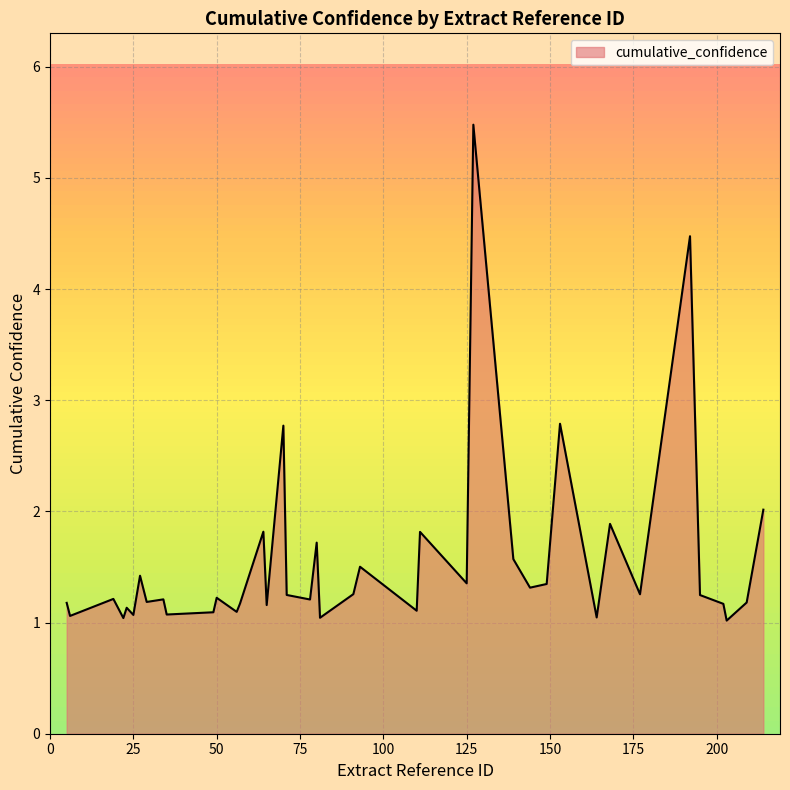

What is the greatest value displayed?

5.5